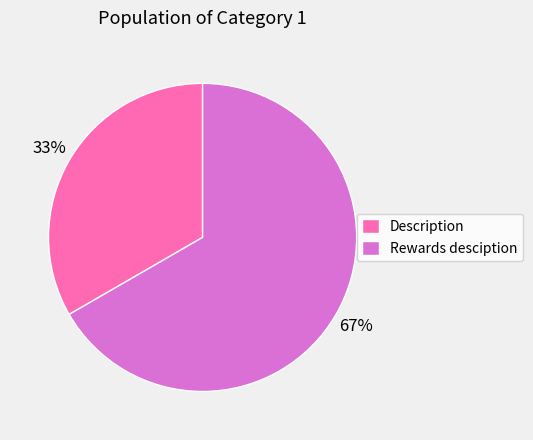

Rank the categories by value from highest to lowest.

Rewards desciption, Description